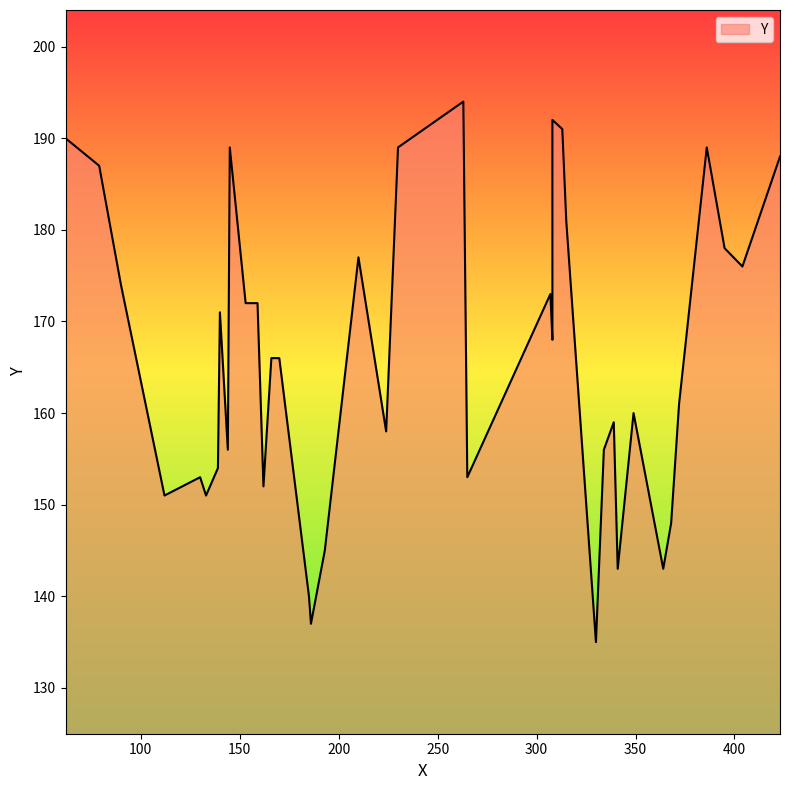

Rank the categories by value from lowest to highest.

330, 186, 185, 341, 364, 193, 368, 112, 133, 162, 130, 265, 139, 144, 334, 224, 339, 349, 372, 166, 170, 308, 140, 153, 159, 307, 90, 404, 210, 395, 315, 79, 423, 145, 230, 386, 62, 313, 308, 263